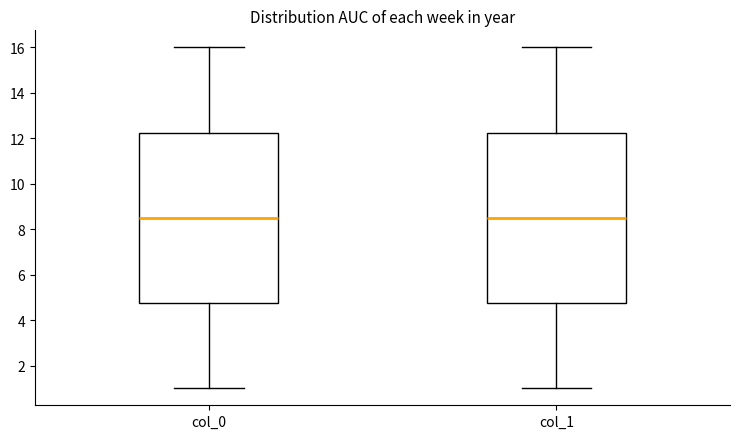

Reading left to right, transcribe this box plot: for each box, give where its median line is, the range the box spans, and where its two whiskers end, as read against the y-axis. The values are not printed on the chart, so give them approximately, as read against the axis.

col_0: median 8.6, box 4.8 to 12.2, whiskers 1.0 to 16.0
col_1: median 8.6, box 4.8 to 12.2, whiskers 1.0 to 16.0